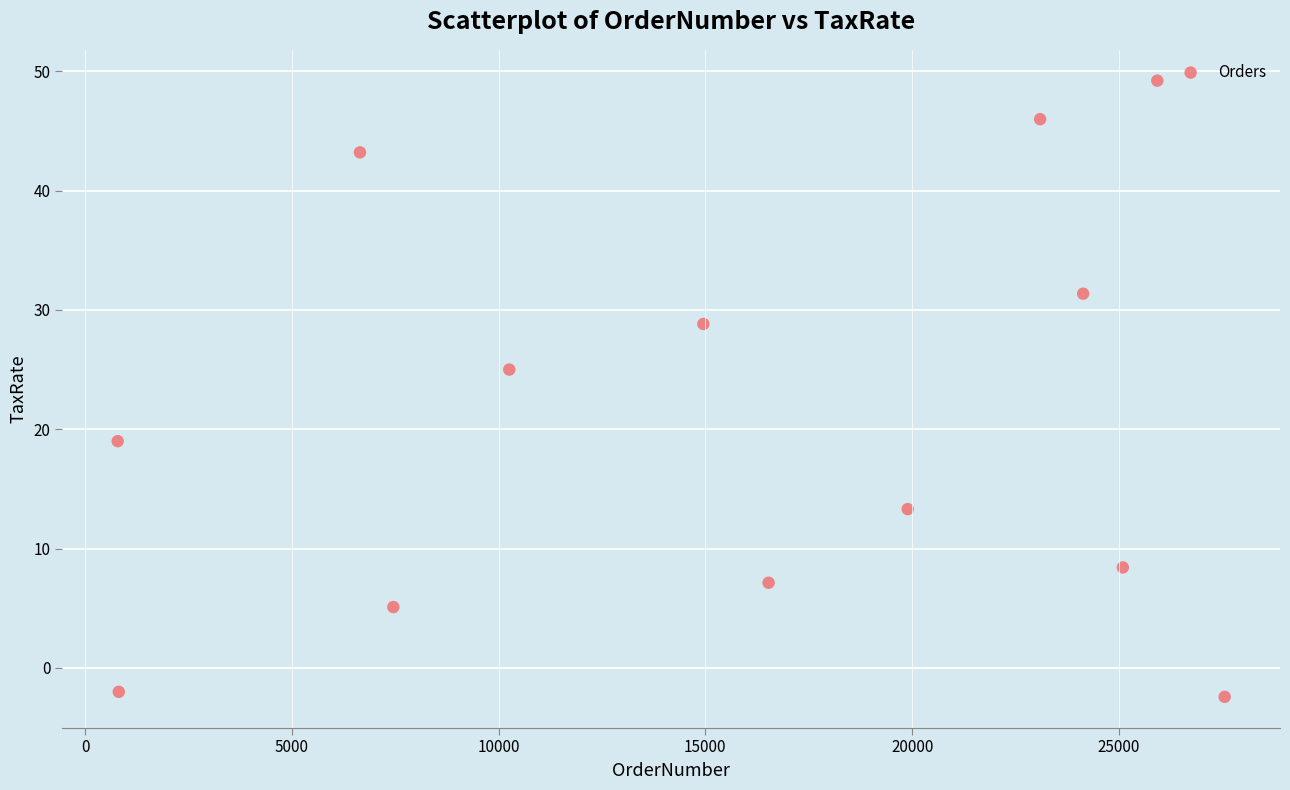

What Y value in the scatter plot is closest to 23?

25.0